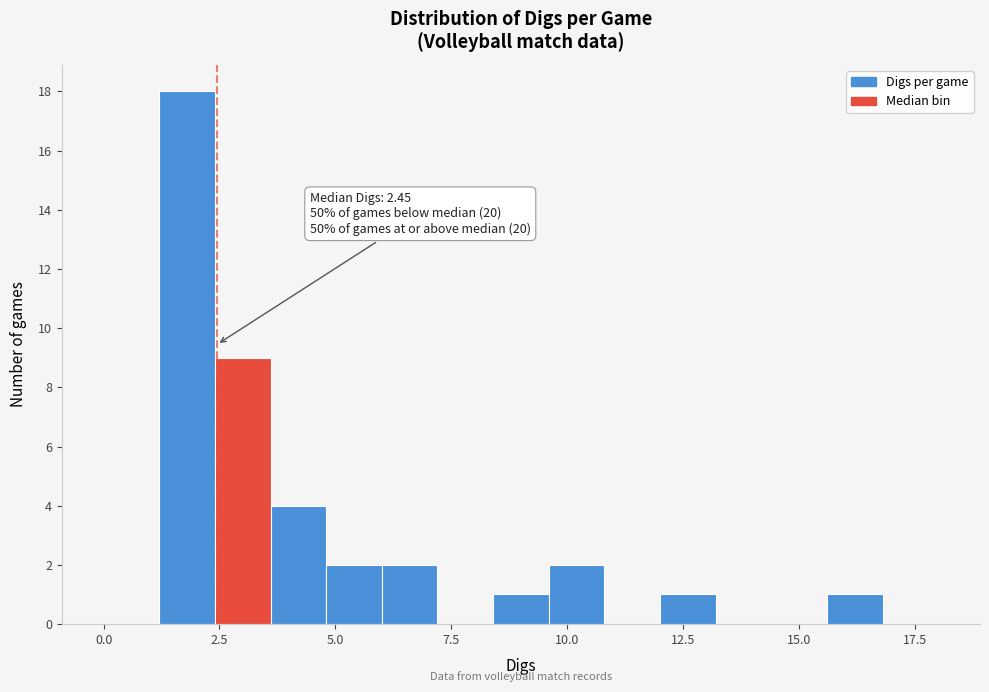

Around what value on the x-axis is the tallest bar? Give the approximate position of its centre, as read against the axis.

2.0